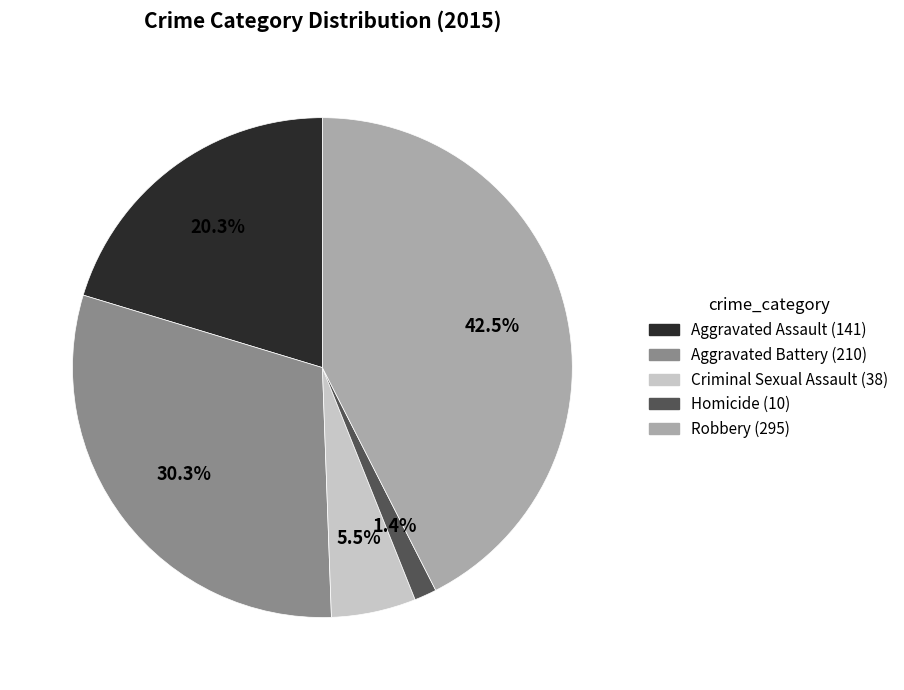

What percentage do Aggravated Battery and Aggravated Assault together represent?

50.6%